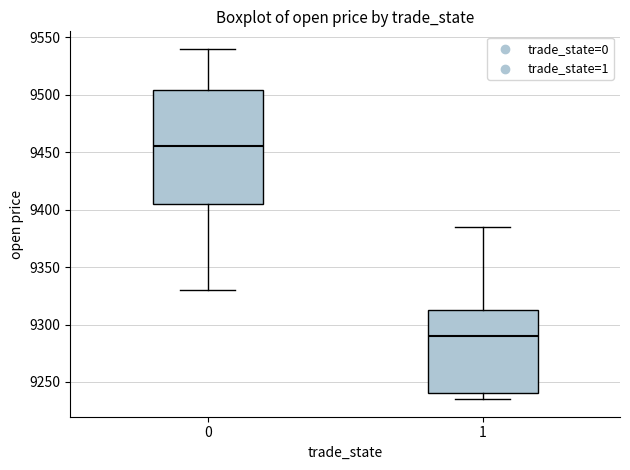

Where is the upper edge of the box at x = 1 on the y-axis? The values are not printed on the chart, so give them approximately, as read against the axis.

9315